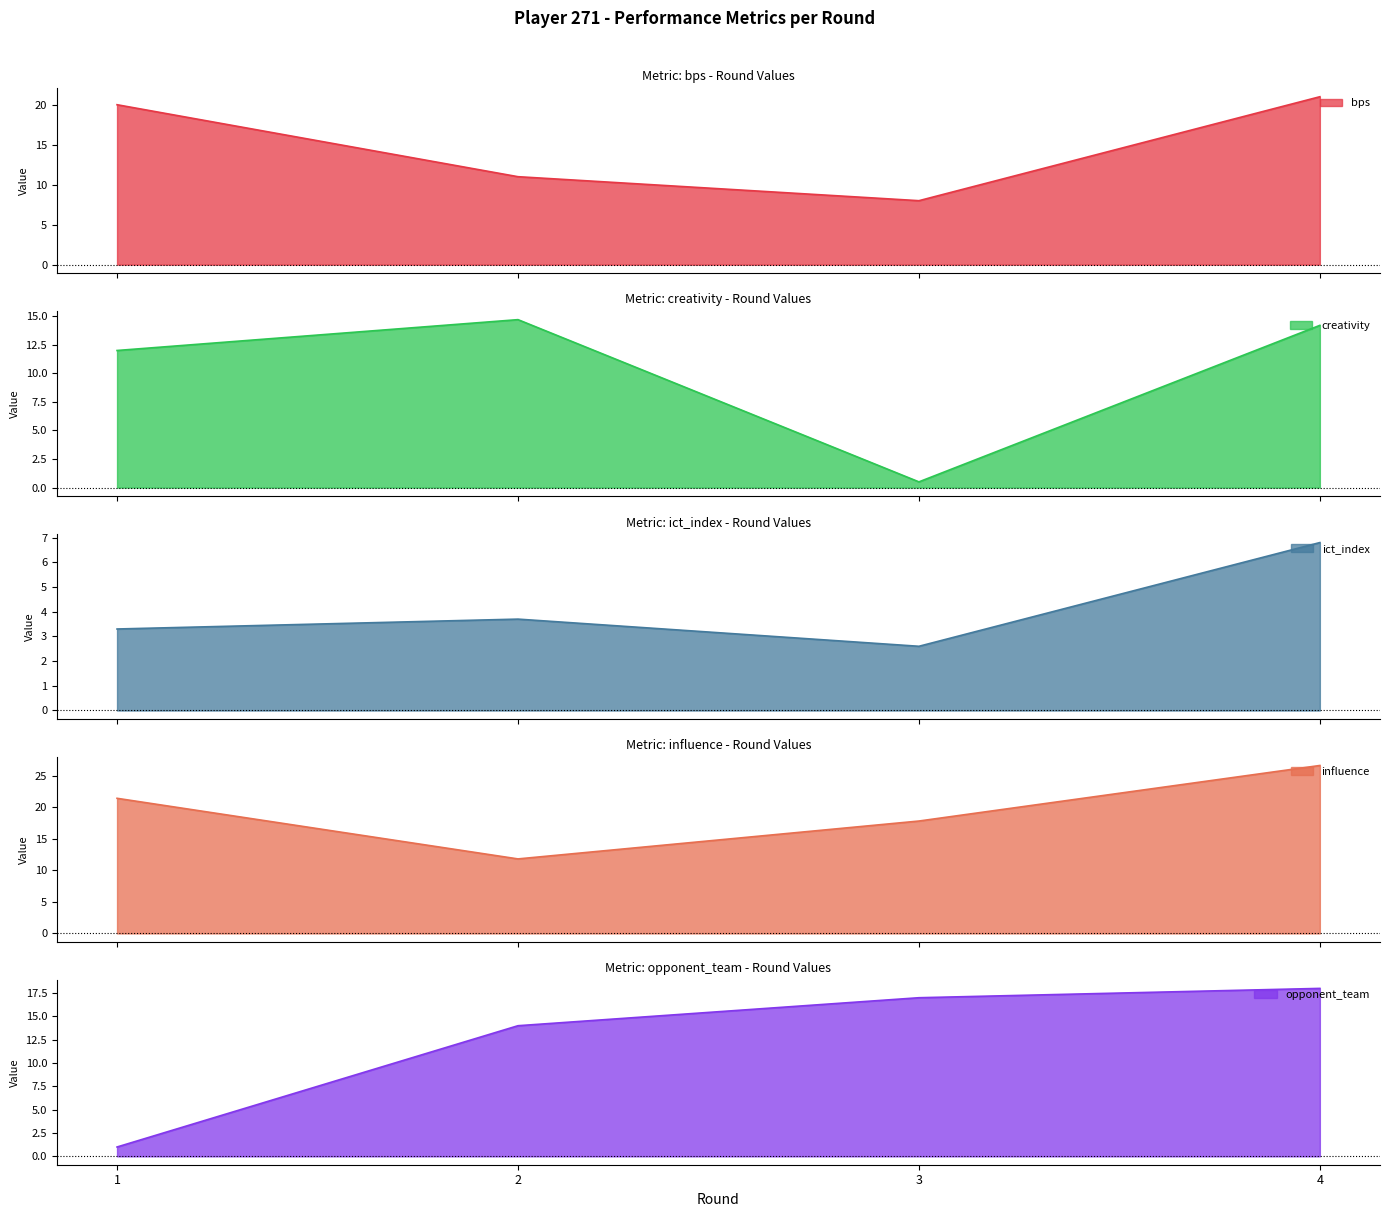

List the series in order of their peak value, highest first.

influence, bps, opponent_team, creativity, ict_index